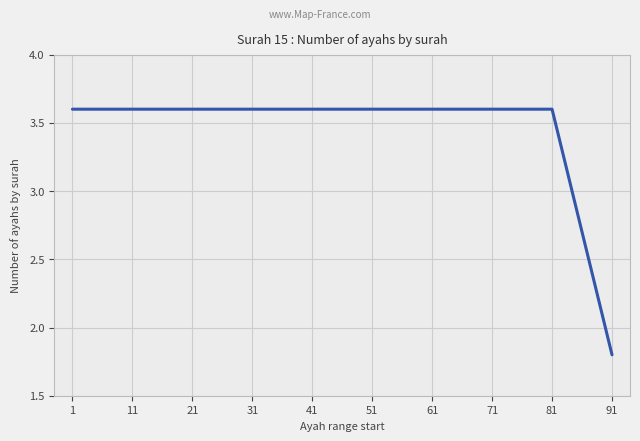

At which label is the value closest to 2?

91